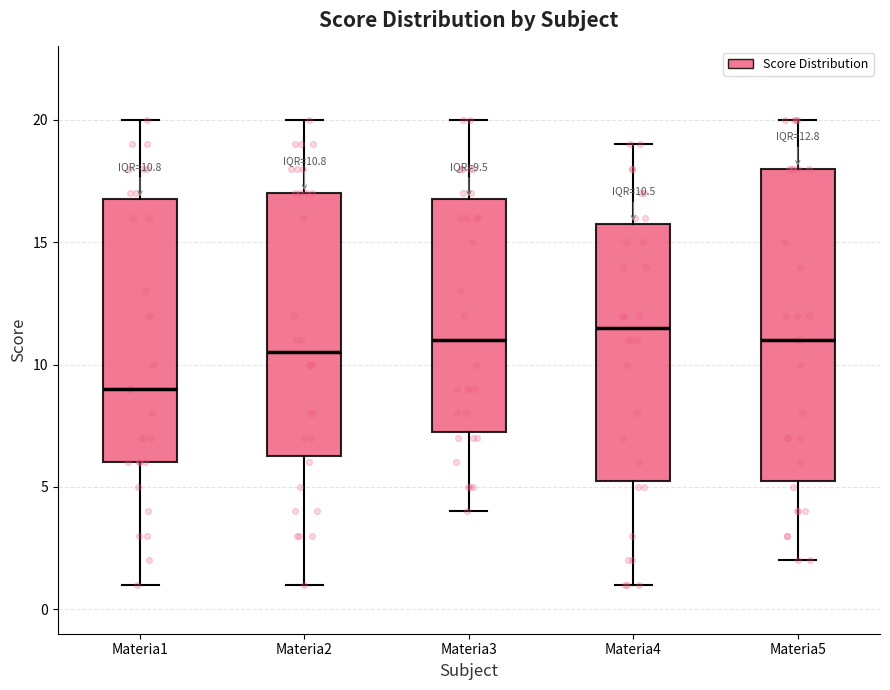

Which box is the tallest, from its lower edge to its upper edge?

Materia5